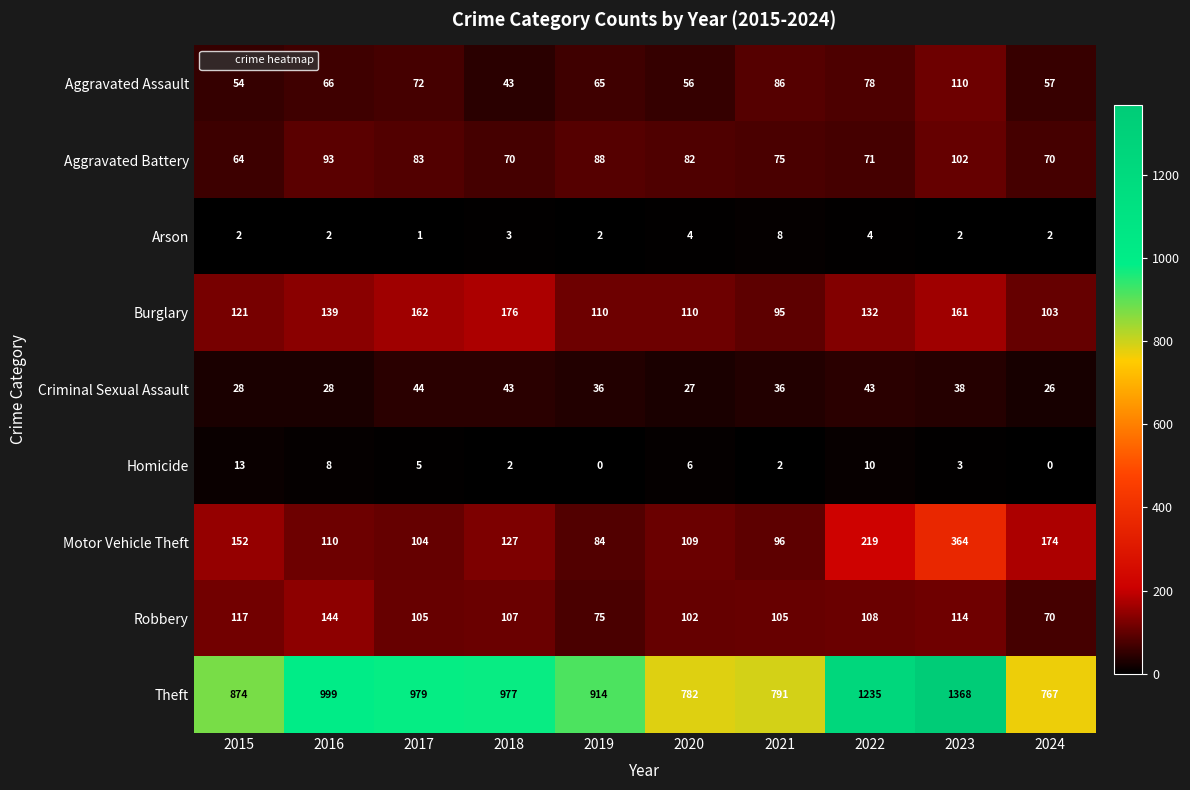

How many data points in Aggravated Assault are less than 66?

5